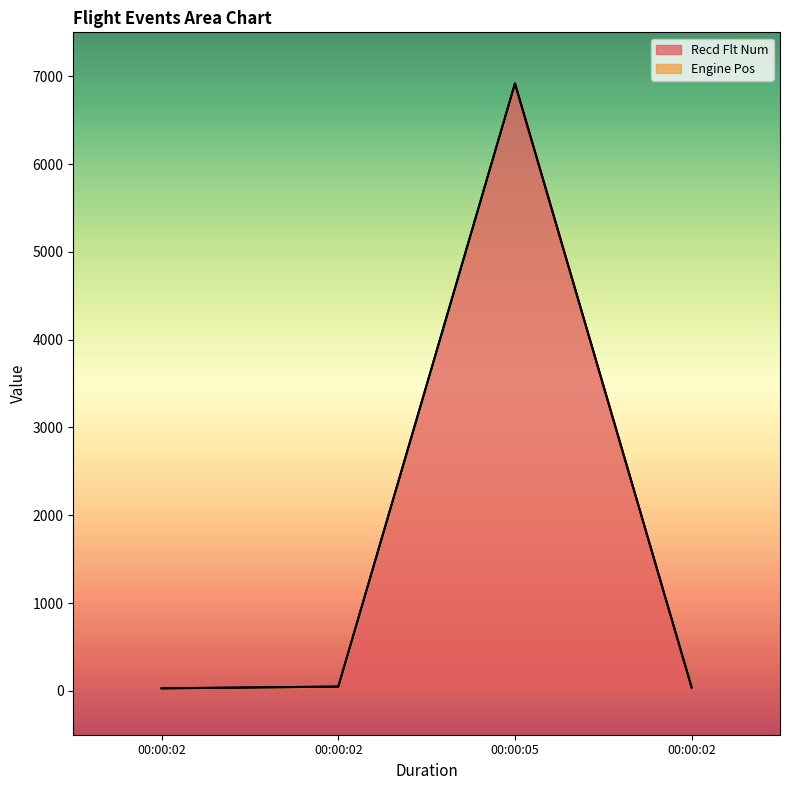

What is the label of the 4th point from the right?

00:00:02